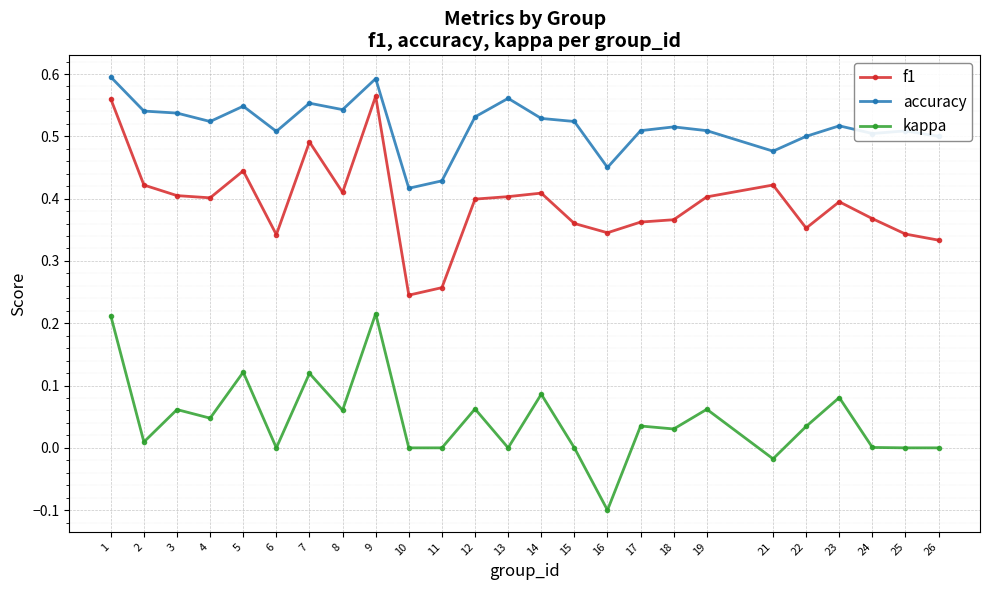

List the series in order of their peak value, lowest first.

kappa, f1, accuracy